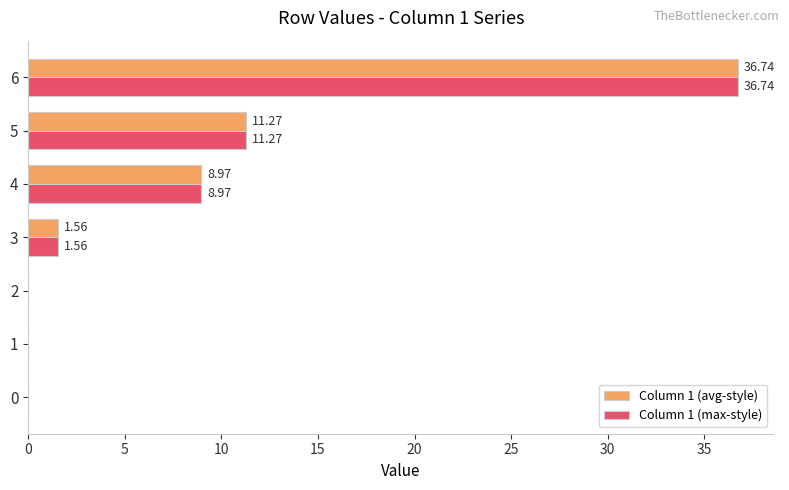

What is the sum of the Column 1 (max-style) values at 5 and 4?

20.2